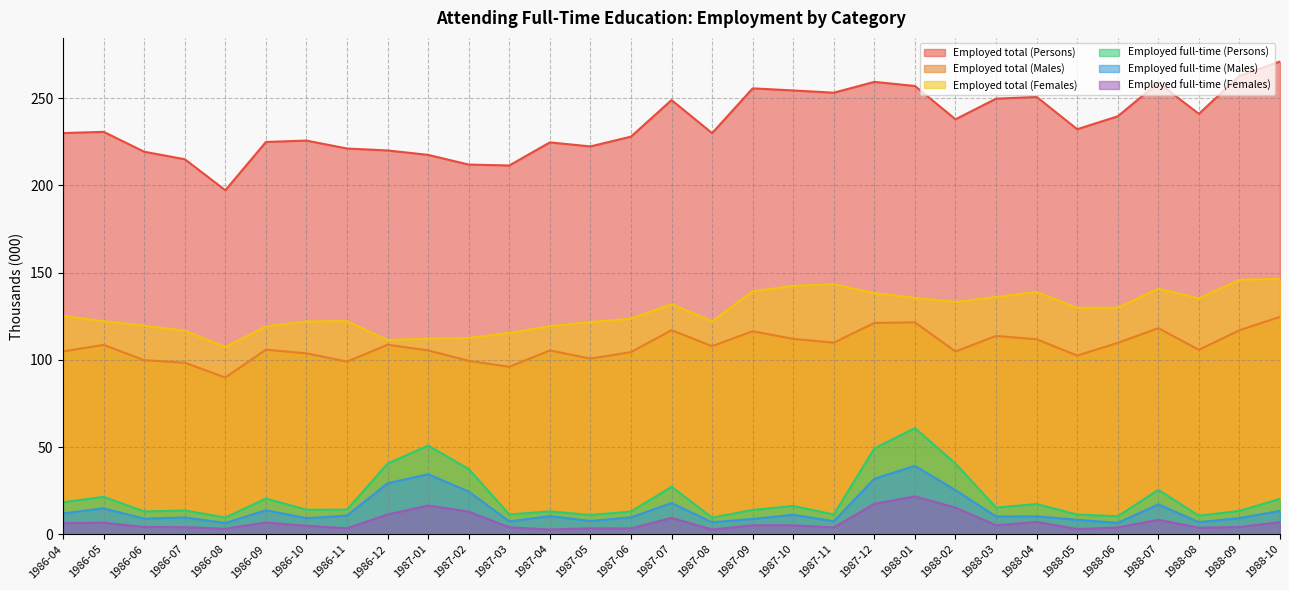

What value does the Employed total (Females) series have at 1986-12?

111.4